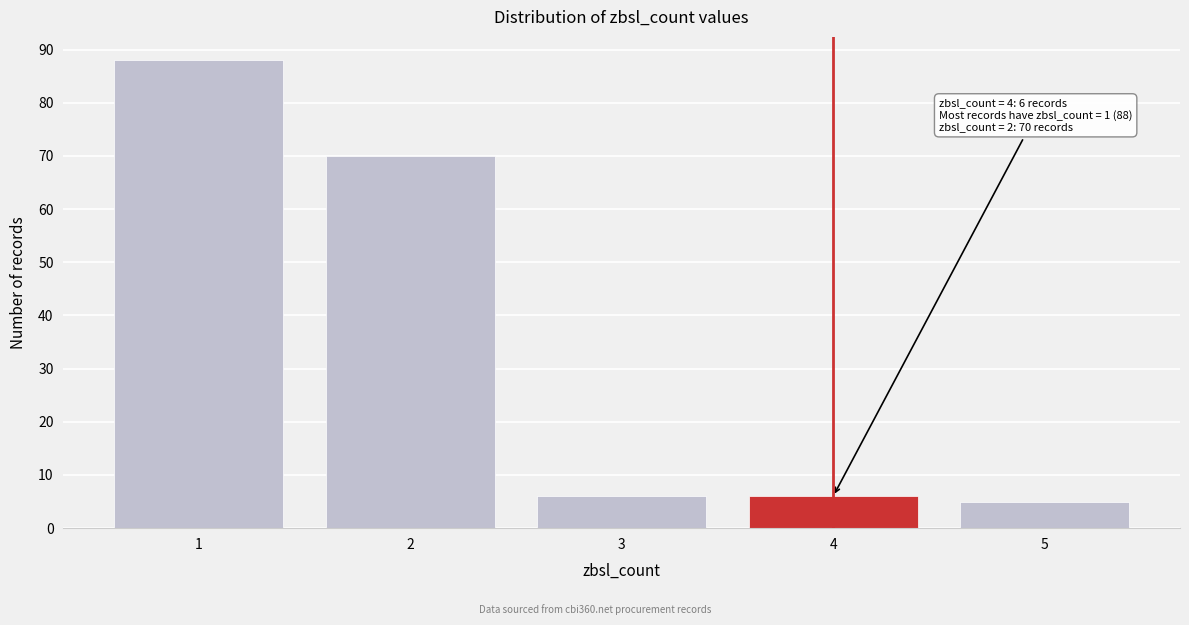

Reading left to right, list all the values displayed in this chart.

88	70	6	6	5